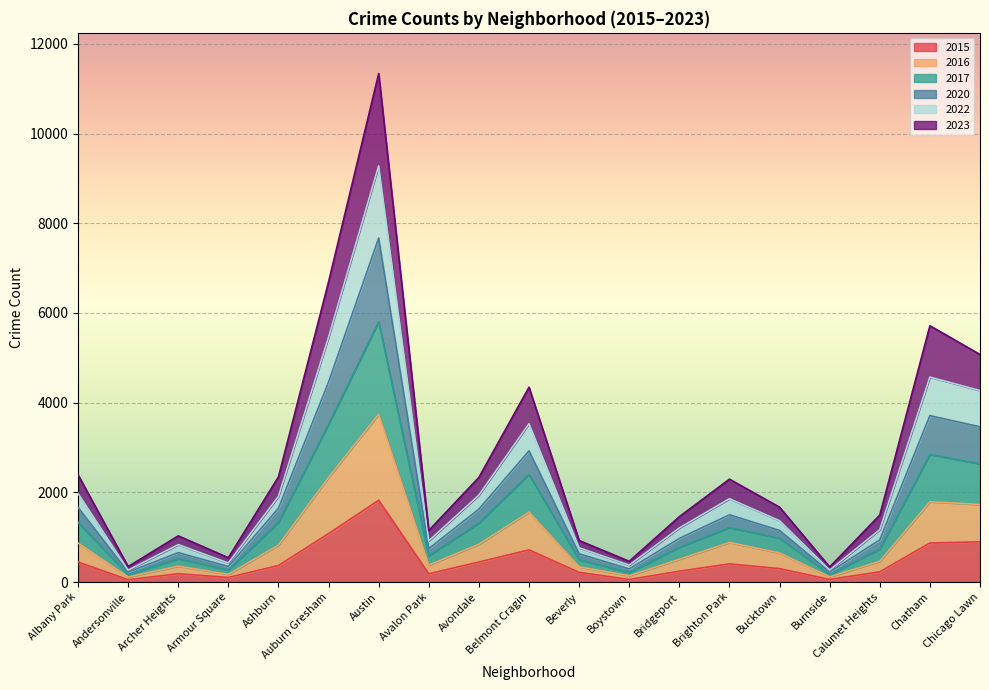

What is the label of the 10th point from the right?

Belmont Cragin